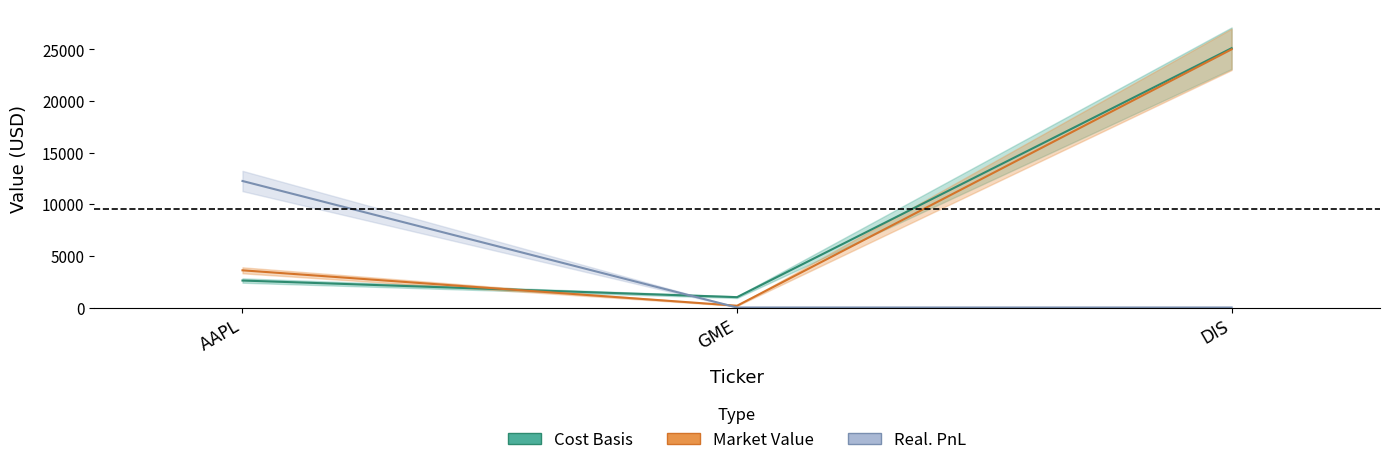

Rank the categories by Cost Basis value from lowest to highest.

GME, AAPL, DIS